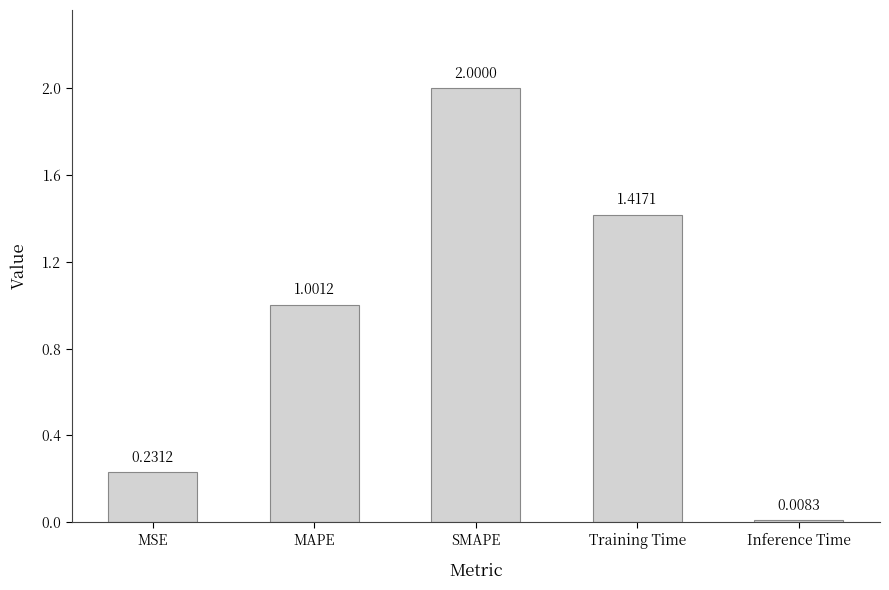

What is the sum of all values?

4.7